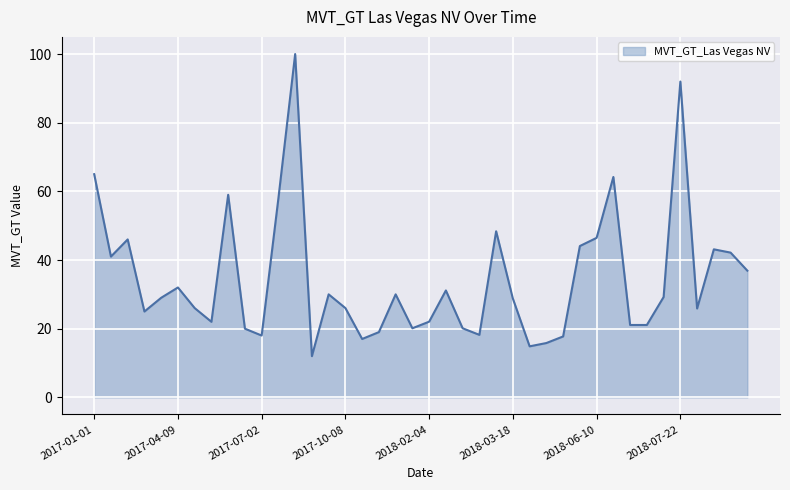

What is the difference between the maximum and minimum values?

88.0